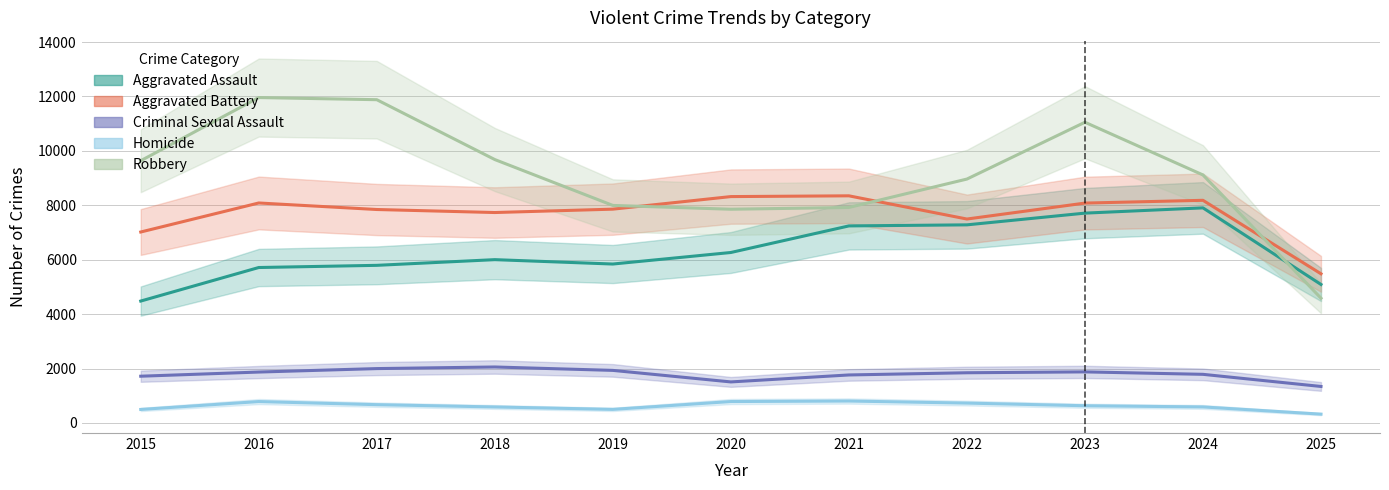

How many values in the Robbery series exceed 9115?

5